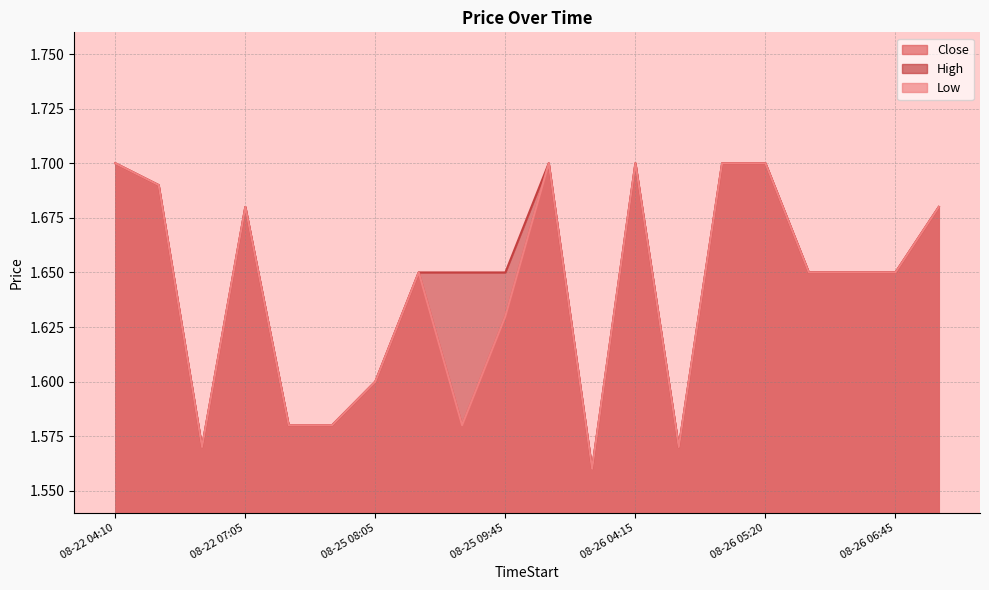

True or false: High has more than 0 interior local peaks.

True